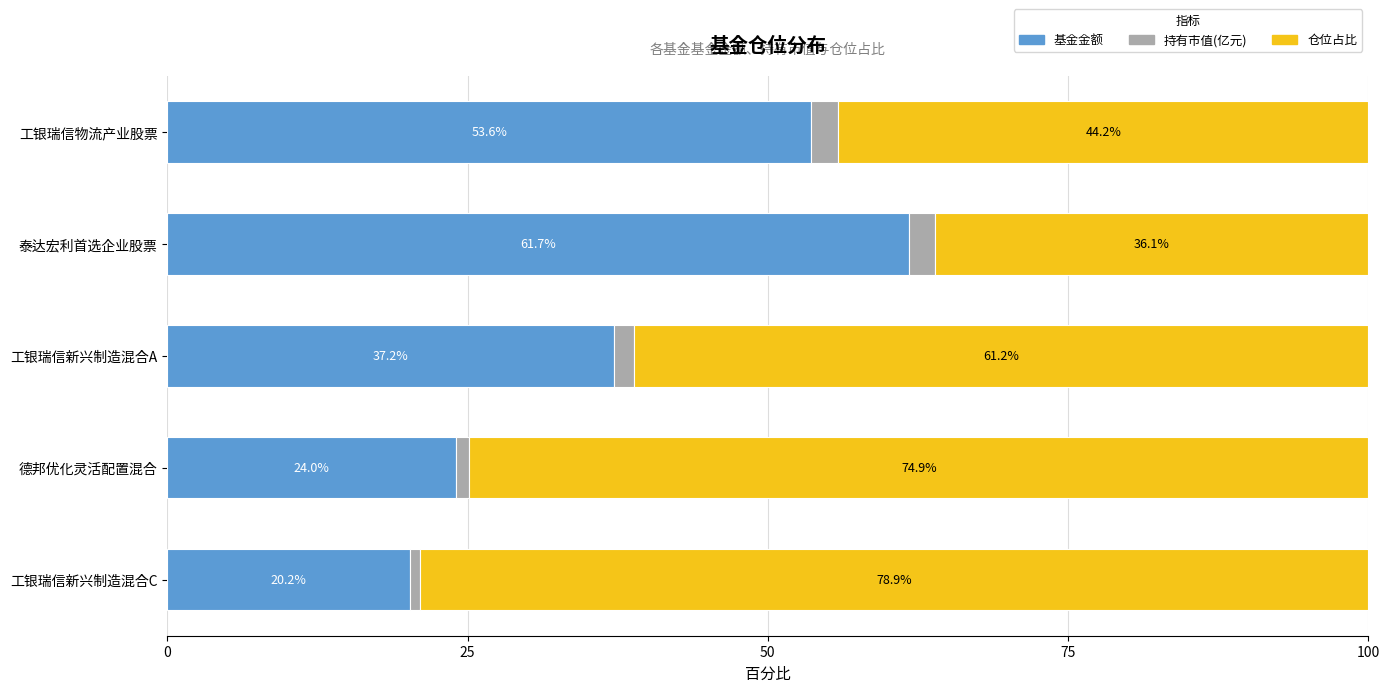

The 基金金额 series shows 53.6 at 工银瑞信物流产业股票. True or false?

True